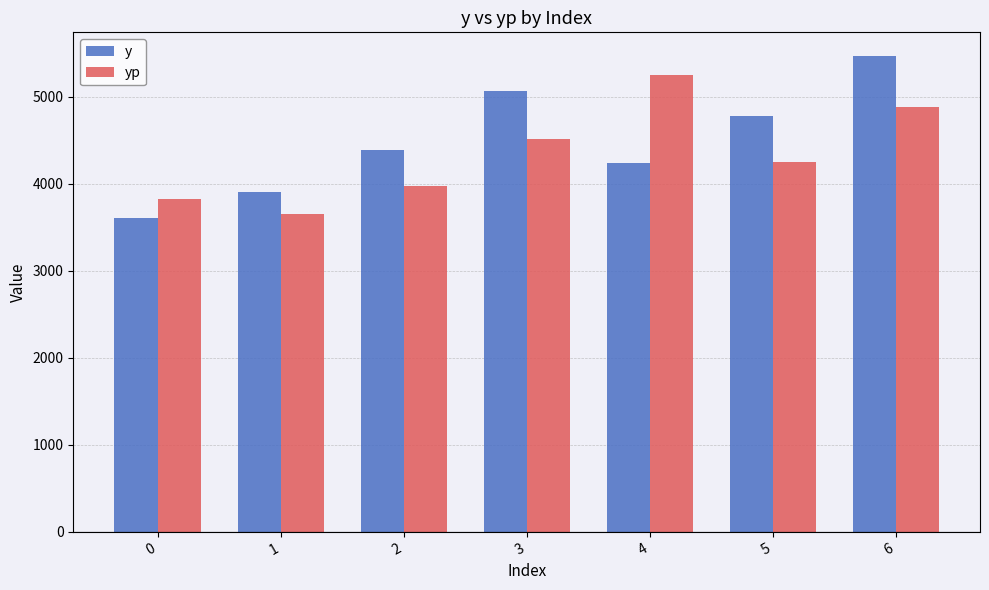

At which label does yp first exceed 4249?

3